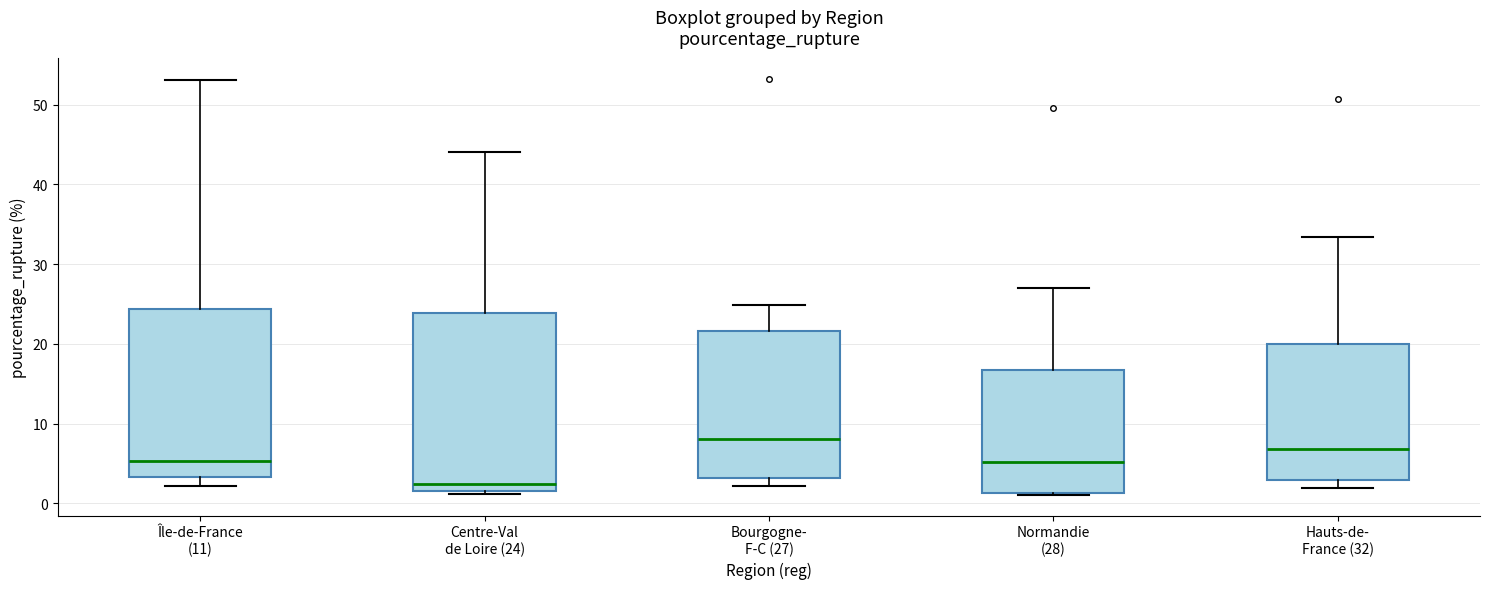

Reading left to right, transcribe this box plot: for each box, give where its median line is, the range the box spans, and where its two whiskers end, as read against the y-axis. The values are not printed on the chart, so give them approximately, as read against the axis.

Île-de-France (11): median 5, box 3 to 24, whiskers 2 to 53
Centre-Val de Loire (24): median 2 (just above the box's lower edge), box 2 to 24, whiskers 1 to 44
Bourgogne- F-C (27): median 8, box 3 to 22, whiskers 2 to 25
Normandie (28): median 5, box 1 to 17, whiskers 1 to 27
Hauts-de- France (32): median 7, box 3 to 20, whiskers 2 to 33